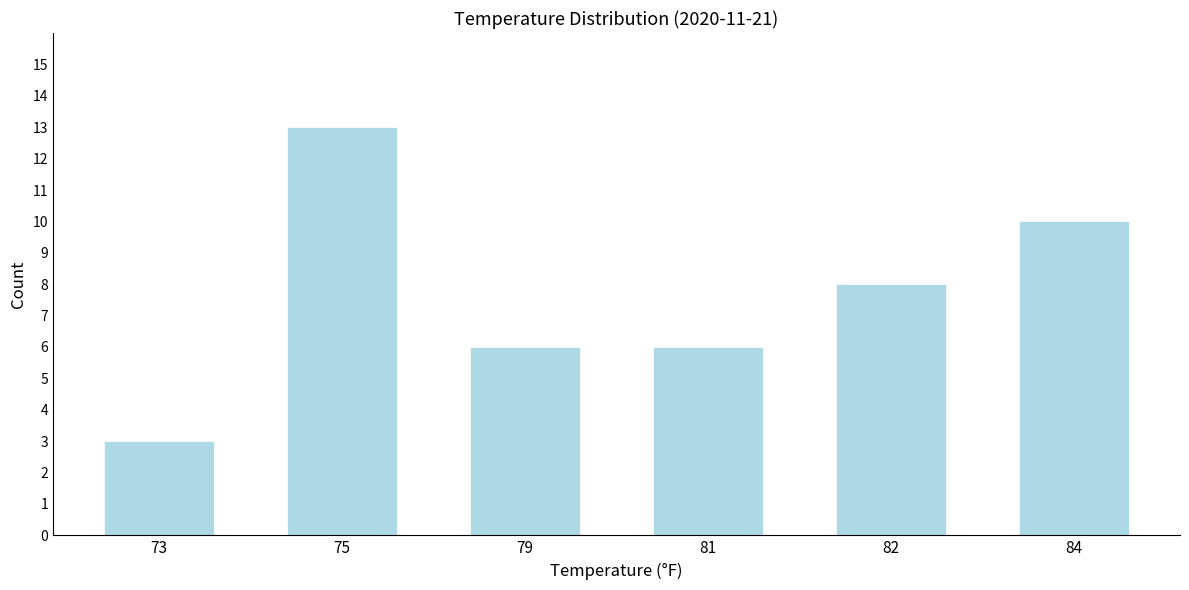

Reading left to right, what are all the values shown in this chart?

73=3	75=13	79=6	81=6	82=8	84=10